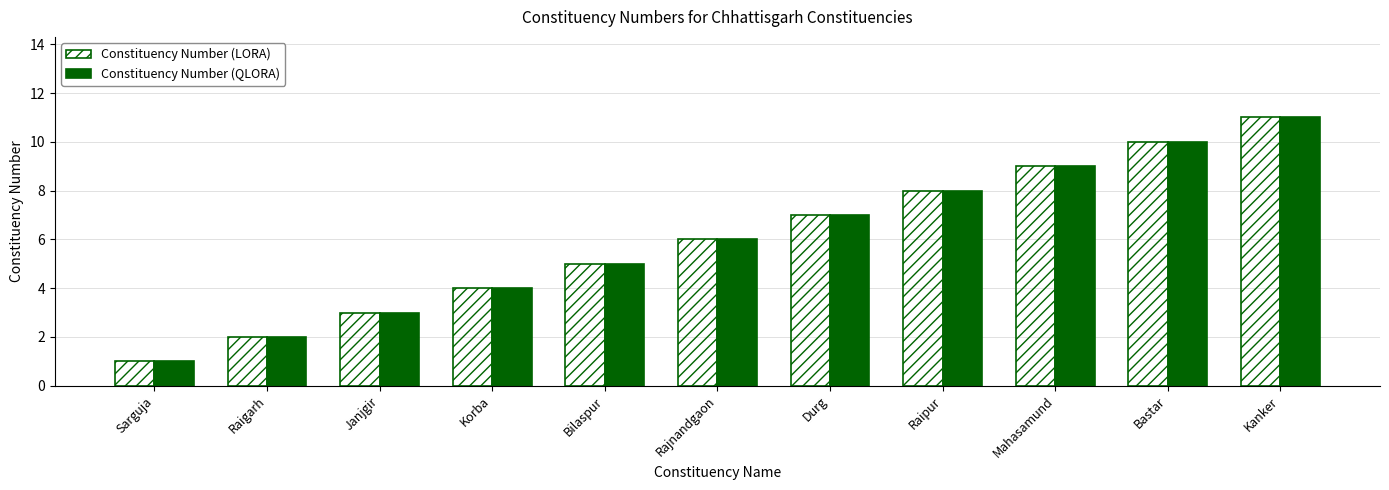

What is the label of the 7th bar from the right?

Bilaspur